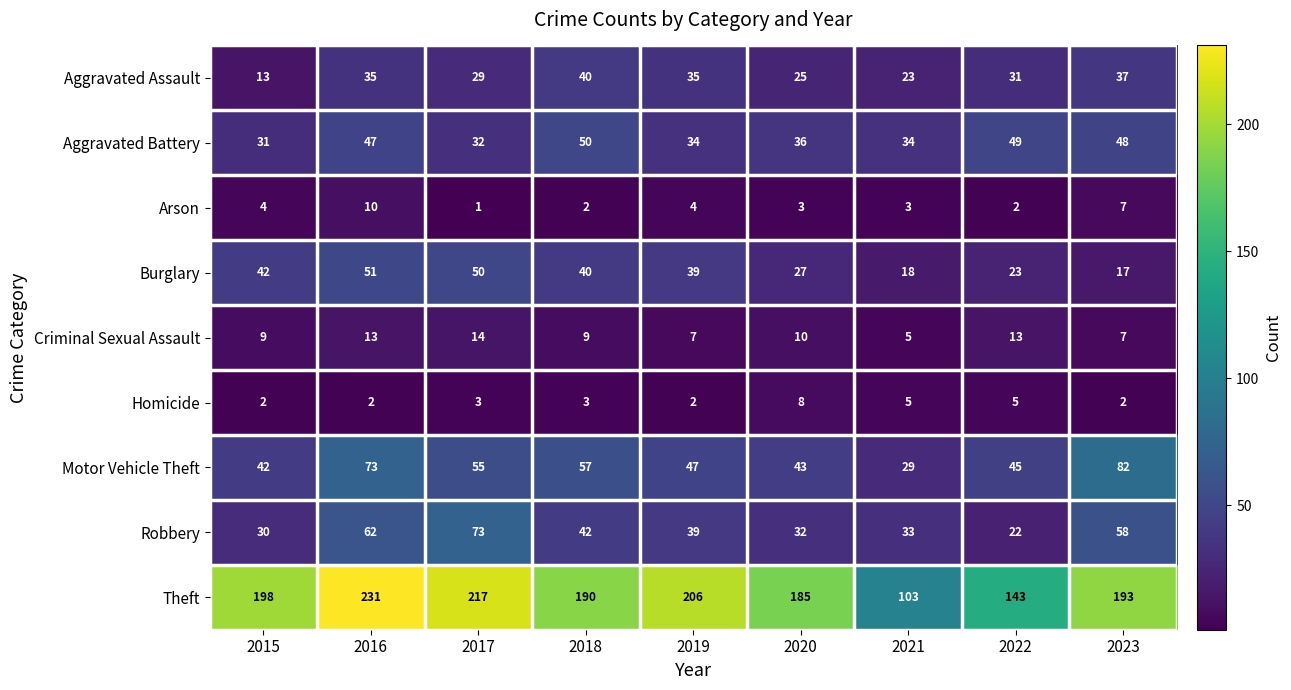

How many categories are shown in the chart?

9